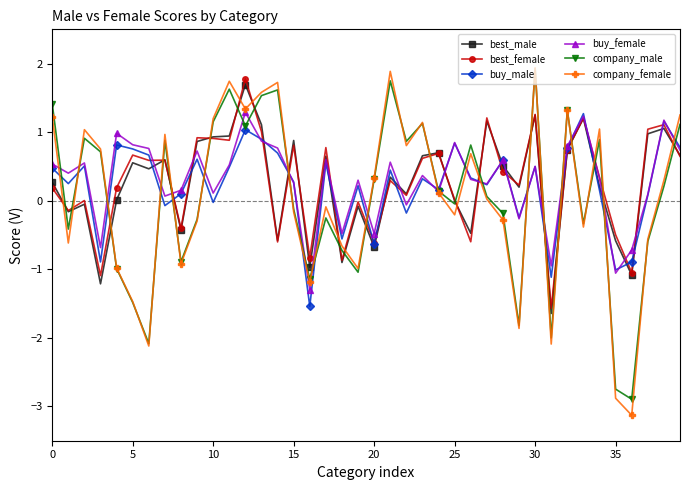

What is the maximum value for best_female?

1.8